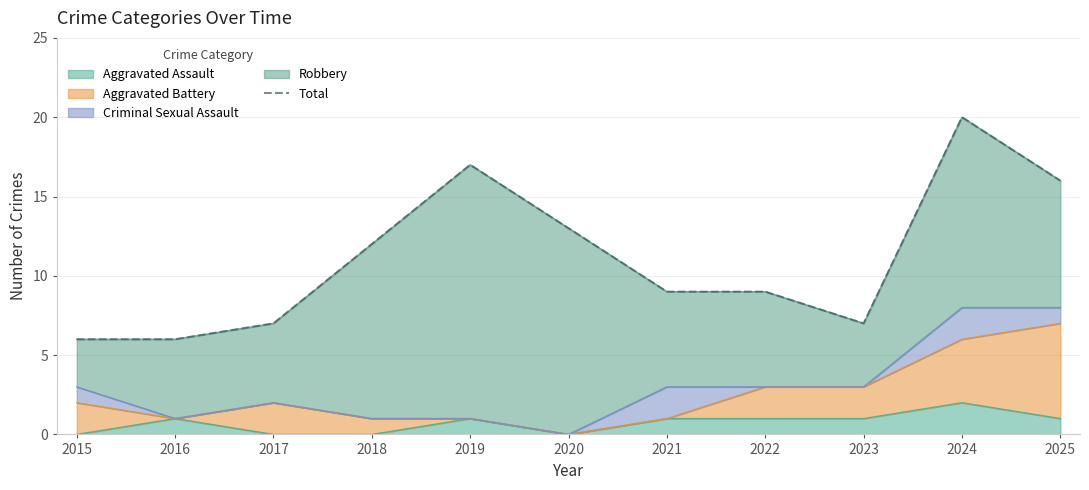

What is the difference between the values at 2023 and 2015?

1